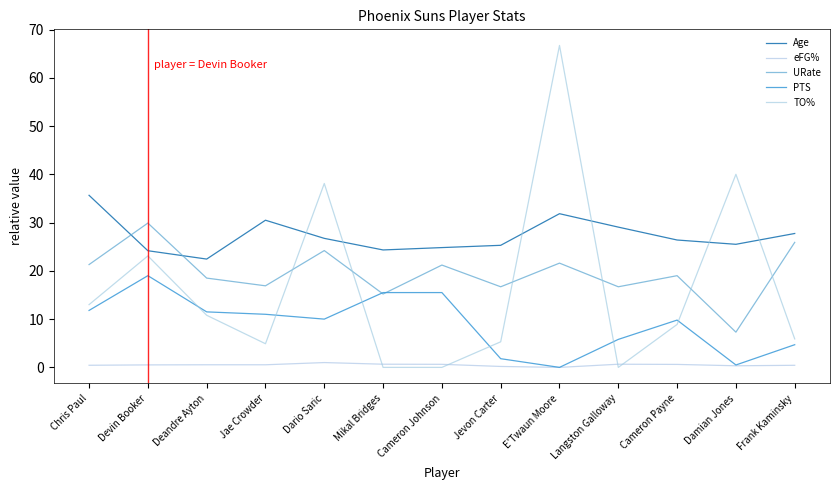

True or false: URate has a value of 21.6 at E'Twaun Moore.

True